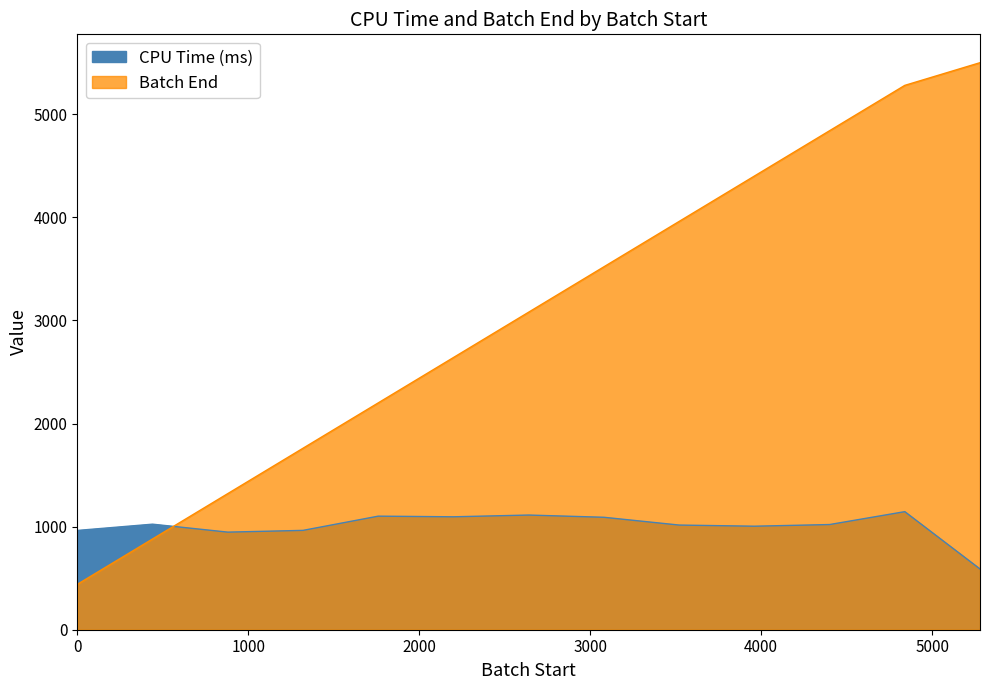

At 3080, list the series in order from smallest to largest.

CPU Time (ms), Batch End